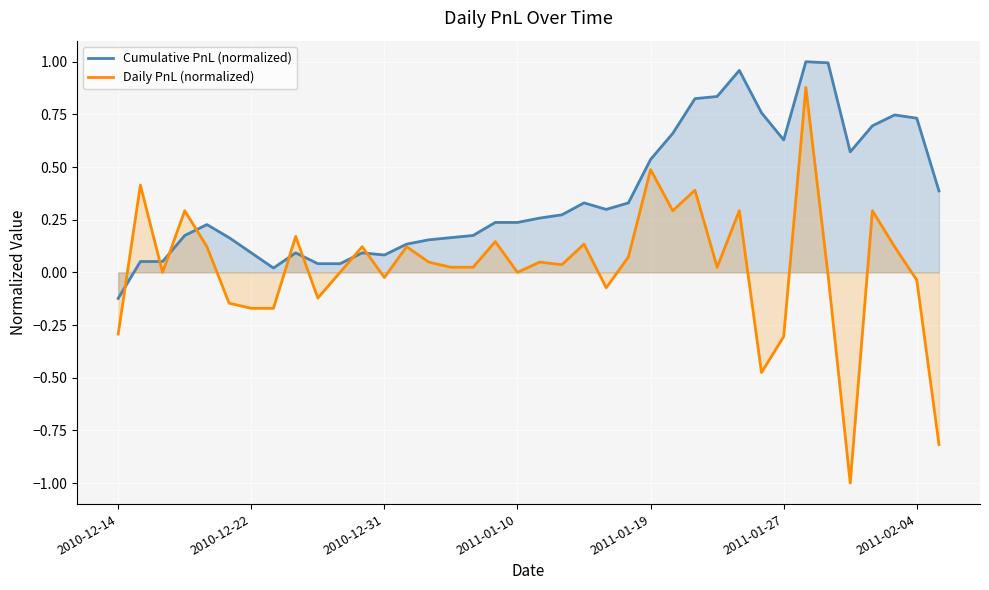

What is the lowest value of the Daily PnL (normalized) series?

-1.0